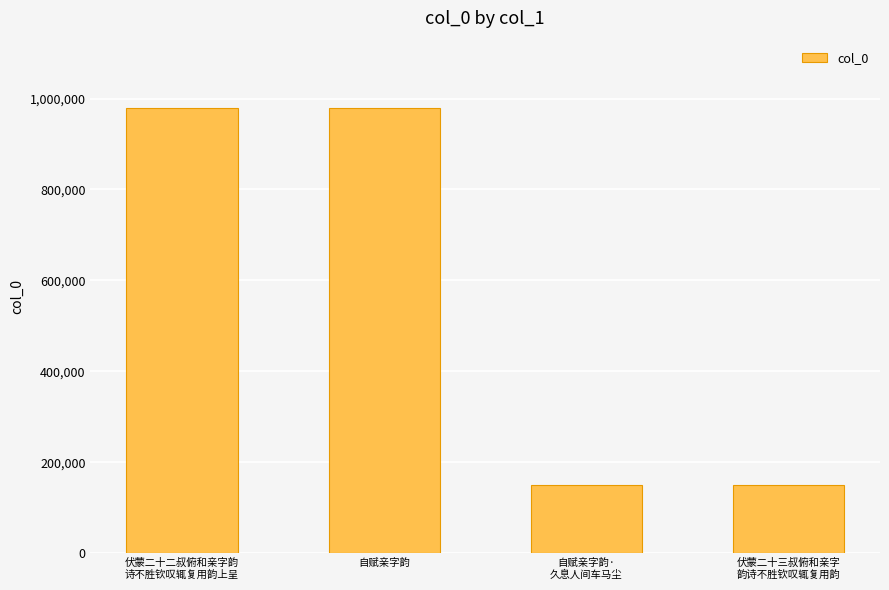

How many data points does each series have?

4